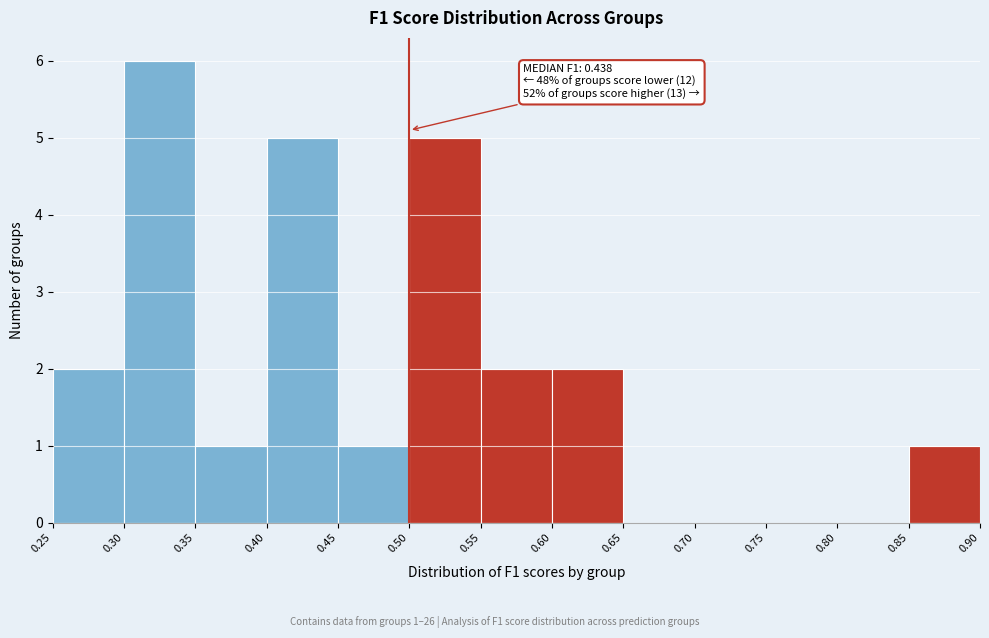

Which range on the x-axis has the tallest bar?

0.30 to 0.35